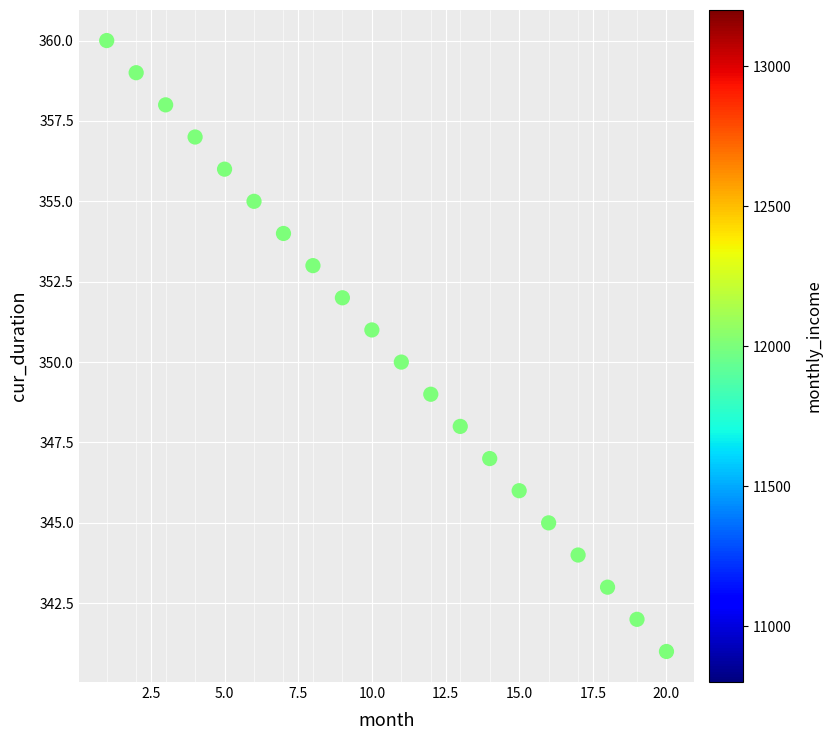

What is the range of Y values (max minus min)?

19